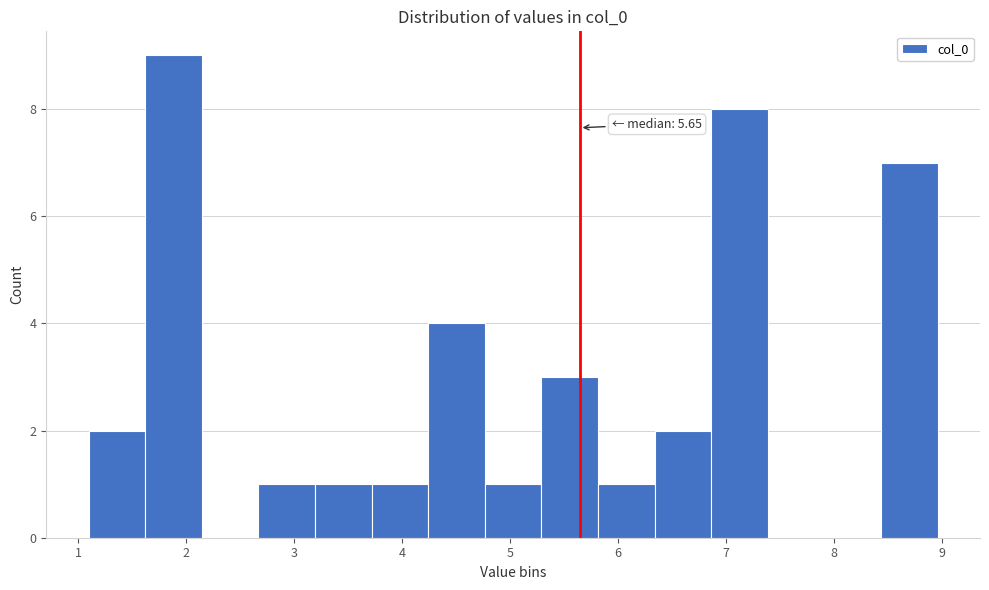

Which range on the x-axis has the tallest bar?

1.6 to 2.1